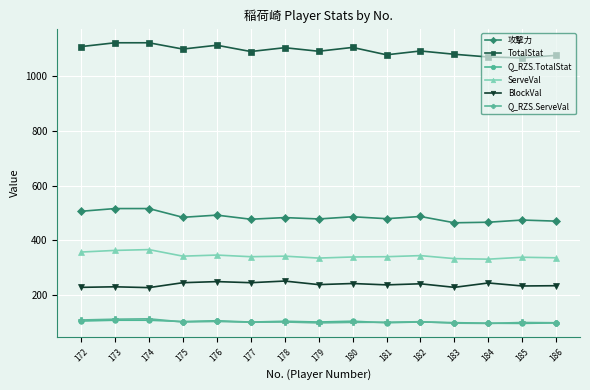

Does the chart display data point markers on the line(s)?

Yes